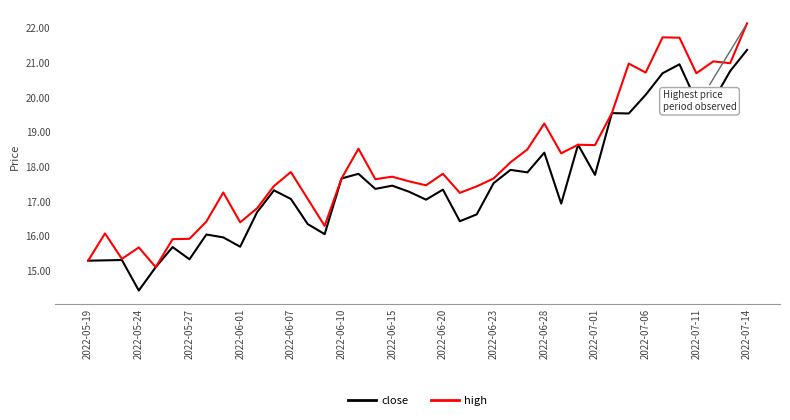

Which series has the largest range (max minus min)?

high